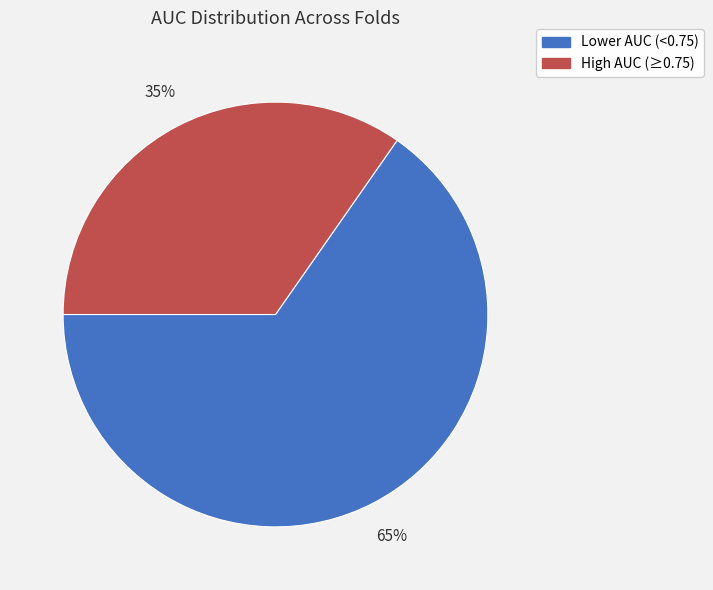

Is there a majority slice in this chart?

Yes